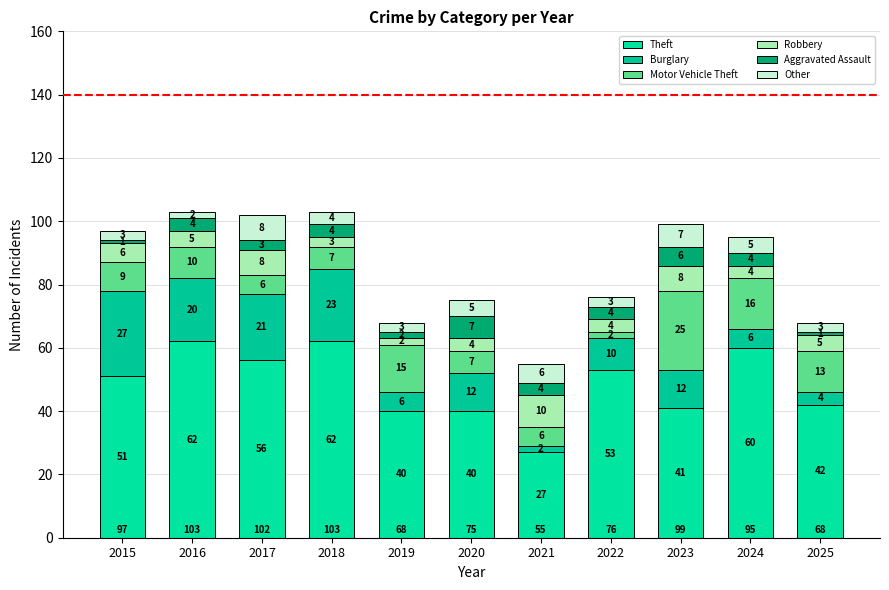

Which series has the largest range (max minus min)?

Theft